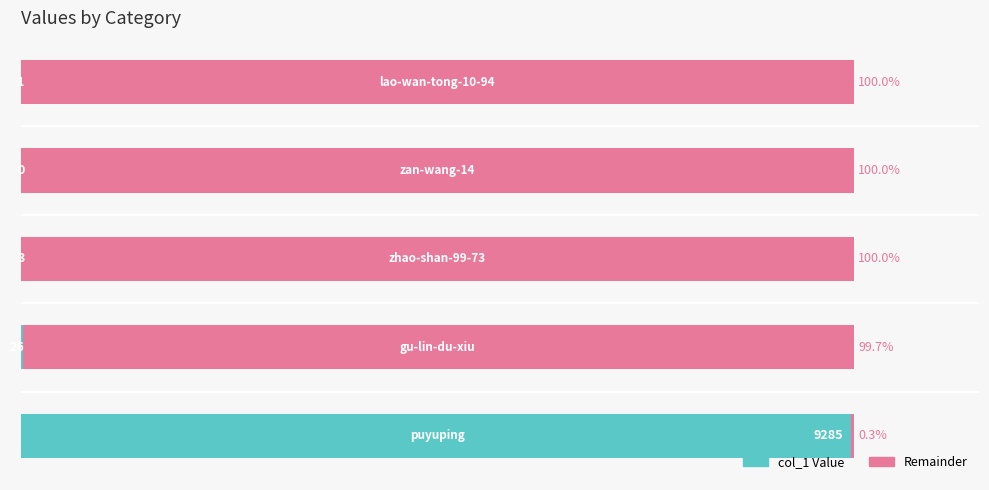

Reading left to right, extract all data points from this chart.

col_1 (value): 0=0.0	20=0.0	40=0.0	60=0.3	80=99.7
remainder: 0=100.0	20=100.0	40=100.0	60=99.7	80=0.3